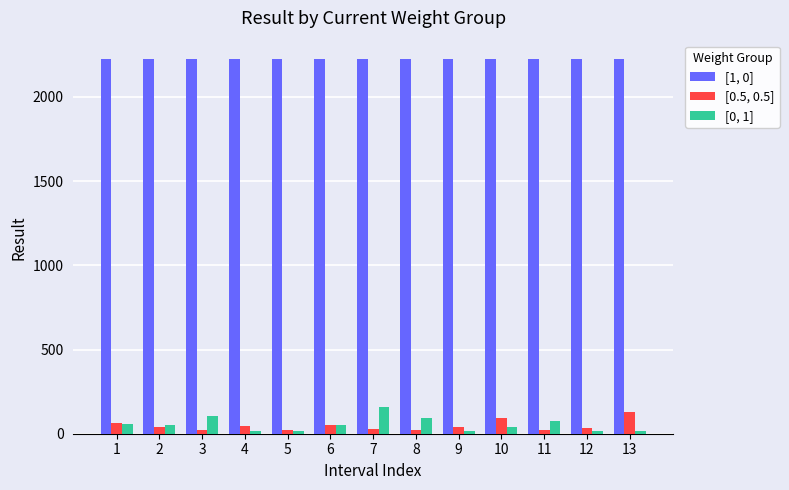

What is the value of the [0, 1] bar at the 9th from the left?

18